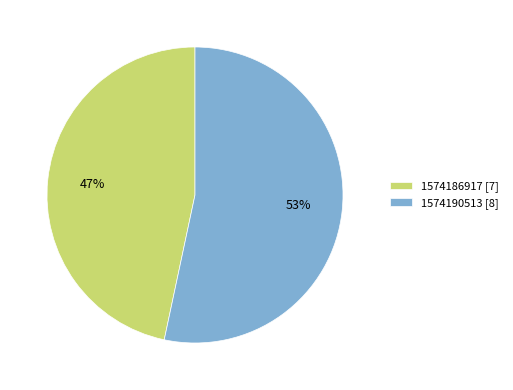

How many slices are in this pie chart?

2